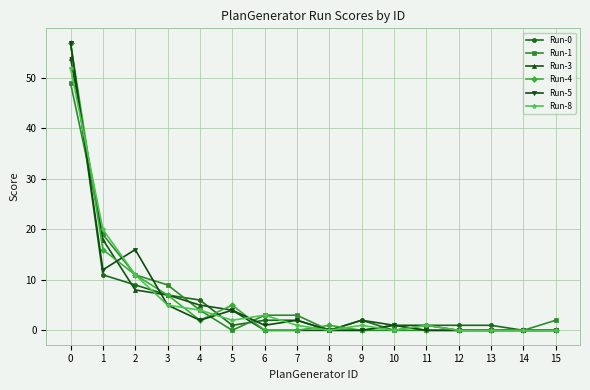

What is the greatest value displayed?

57